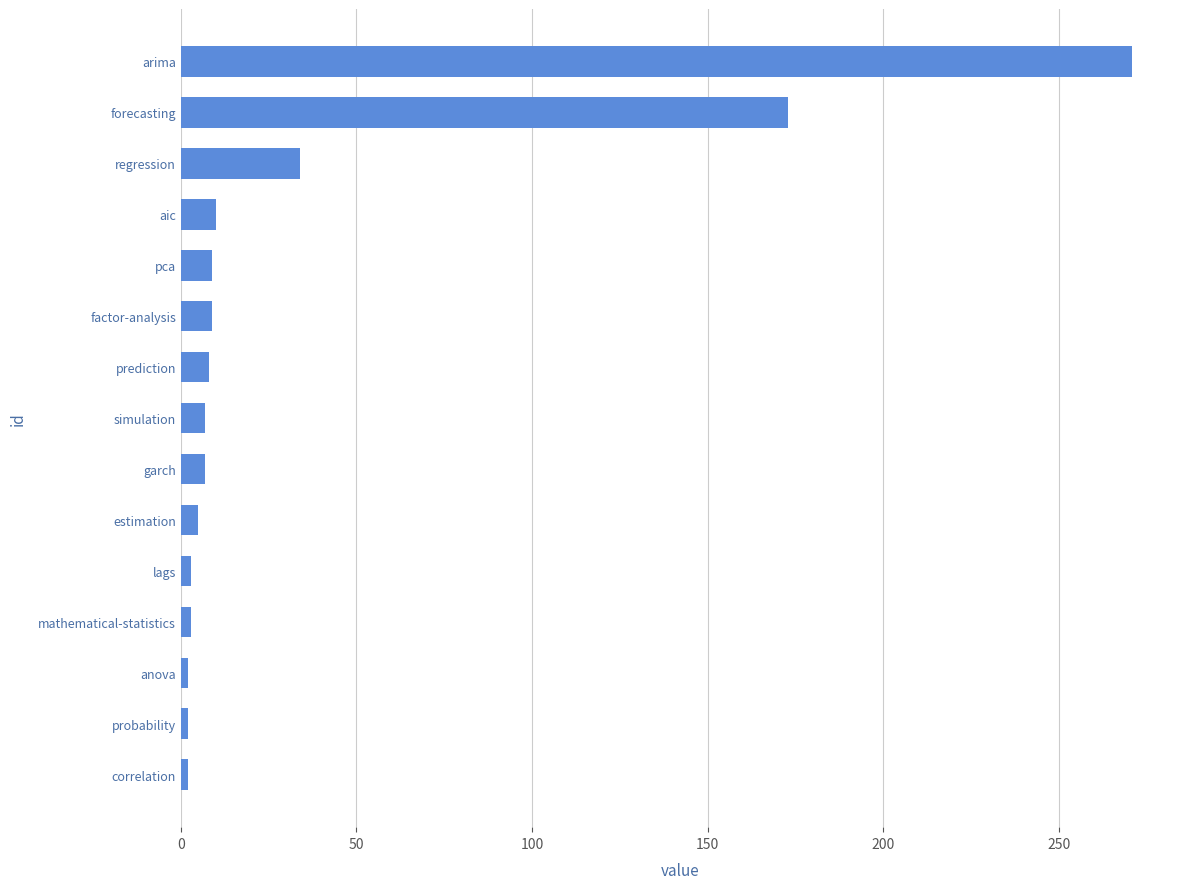

Are the bars grouped side by side (vs. stacked)?

No